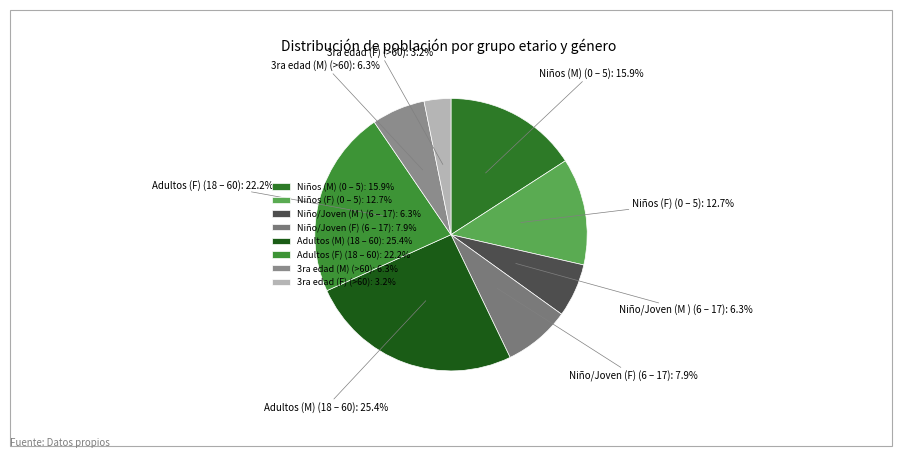

How many slices are in this pie chart?

8